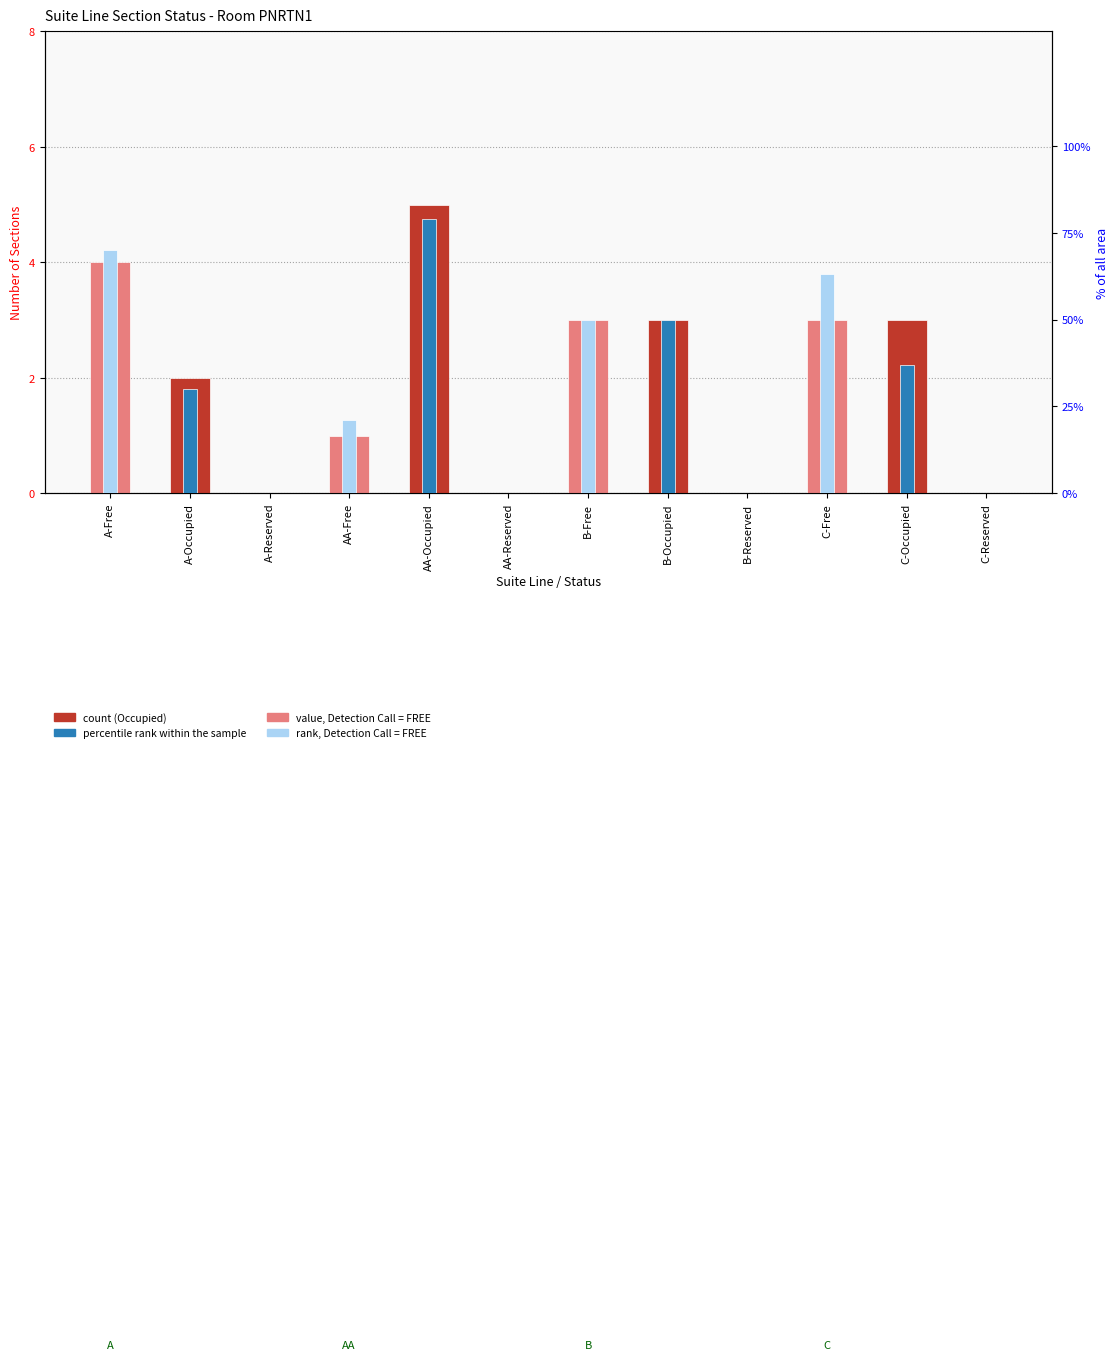

What position from the left is AA-Reserved?

6